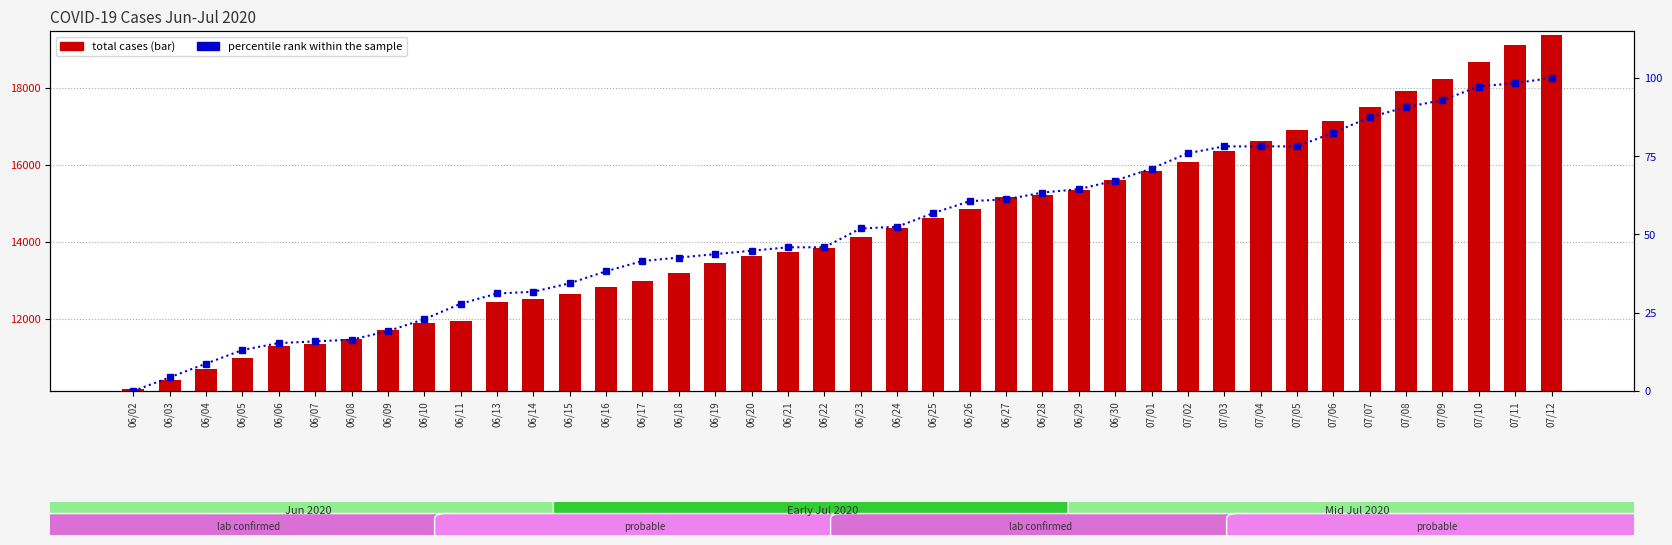

Does the chart contain stacked bars?

No